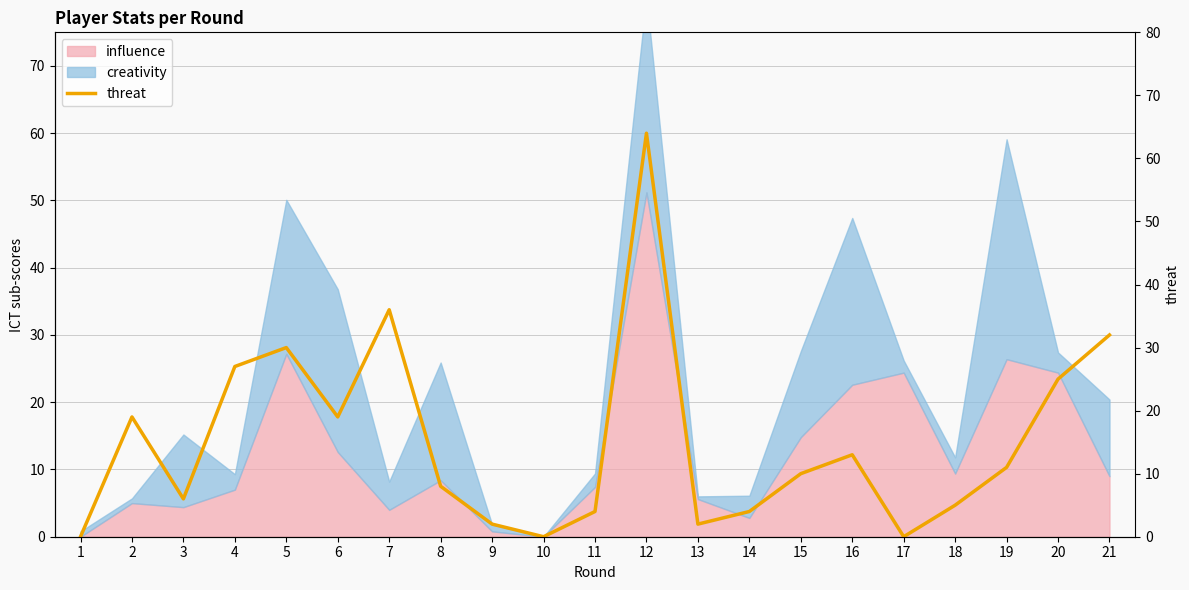

What is the difference between the maximum and minimum values?

64